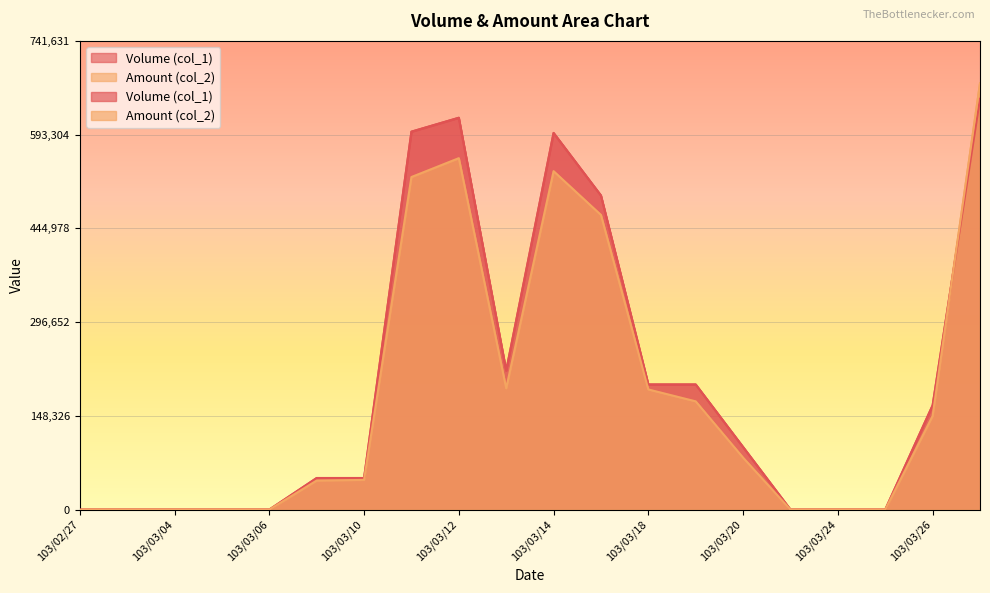

Reading left to right, what are all the values shown in this chart?

Volume (col_1): 103/02/27=0	103/03/03=0	103/03/04=0	103/03/05=0	103/03/06=0	103/03/07=50000	103/03/10=50000	103/03/11=598000	103/03/12=620000	103/03/13=220000	103/03/14=596000	103/03/17=497000	103/03/18=198000	103/03/19=198000	103/03/20=99000	103/03/21=0	103/03/24=0	103/03/25=0	103/03/26=165000	103/03/27=650000
Amount (col_2): 103/02/27=0	103/03/03=0	103/03/04=0	103/03/05=0	103/03/06=0	103/03/07=46000	103/03/10=47000	103/03/11=526220	103/03/12=556020	103/03/13=191950	103/03/14=535490	103/03/17=466210	103/03/18=190080	103/03/19=171270	103/03/20=82170	103/03/21=0	103/03/24=0	103/03/25=0	103/03/26=148170	103/03/27=674210